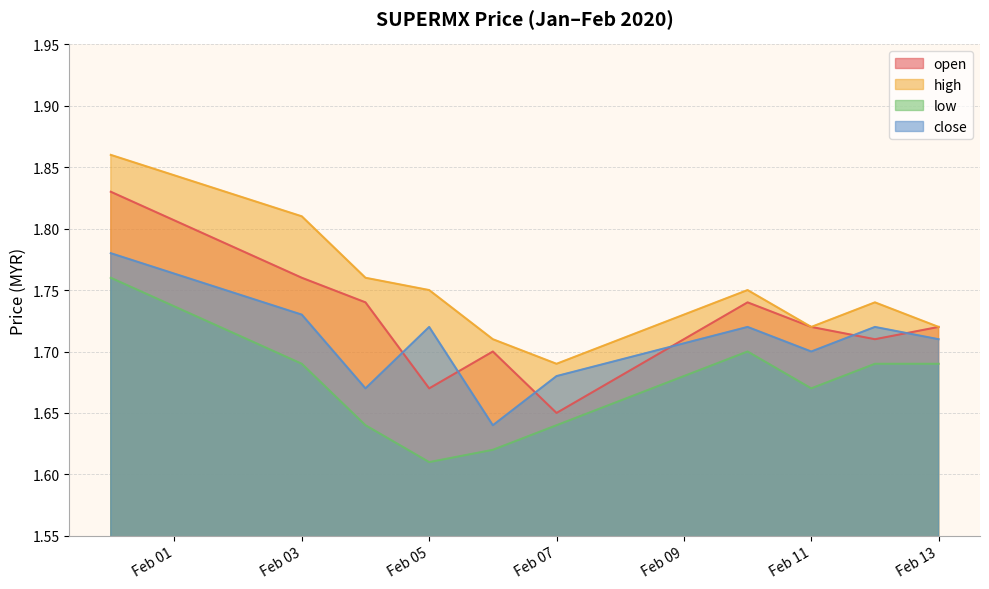

The value of open at 2020-02-10 is 2.6. True or false?

False